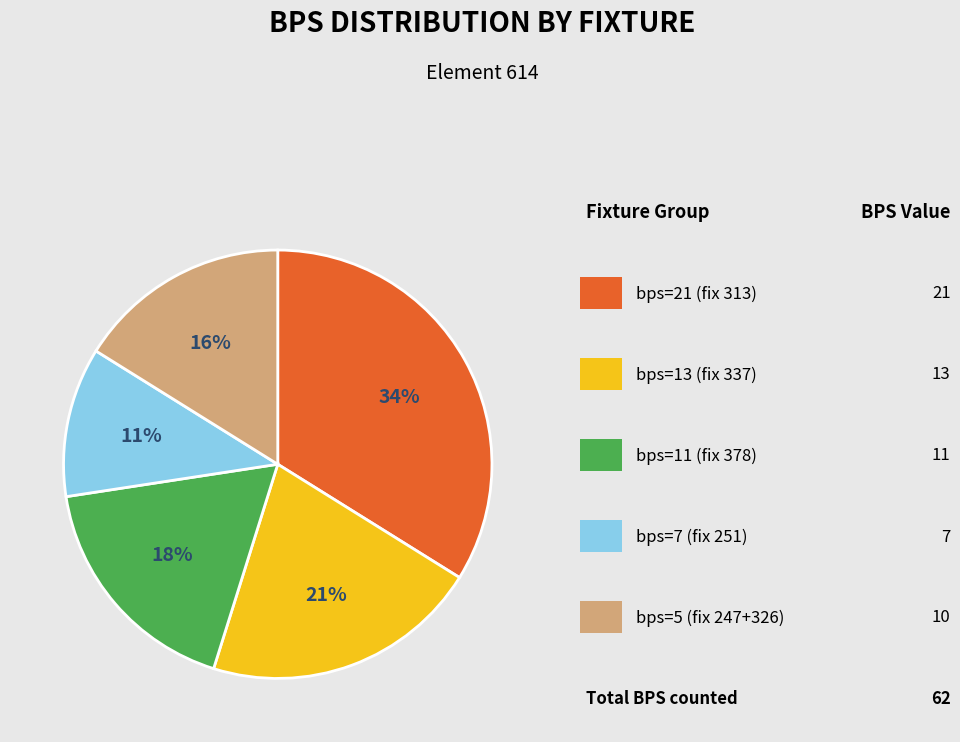

How many segments does this pie chart have?

5